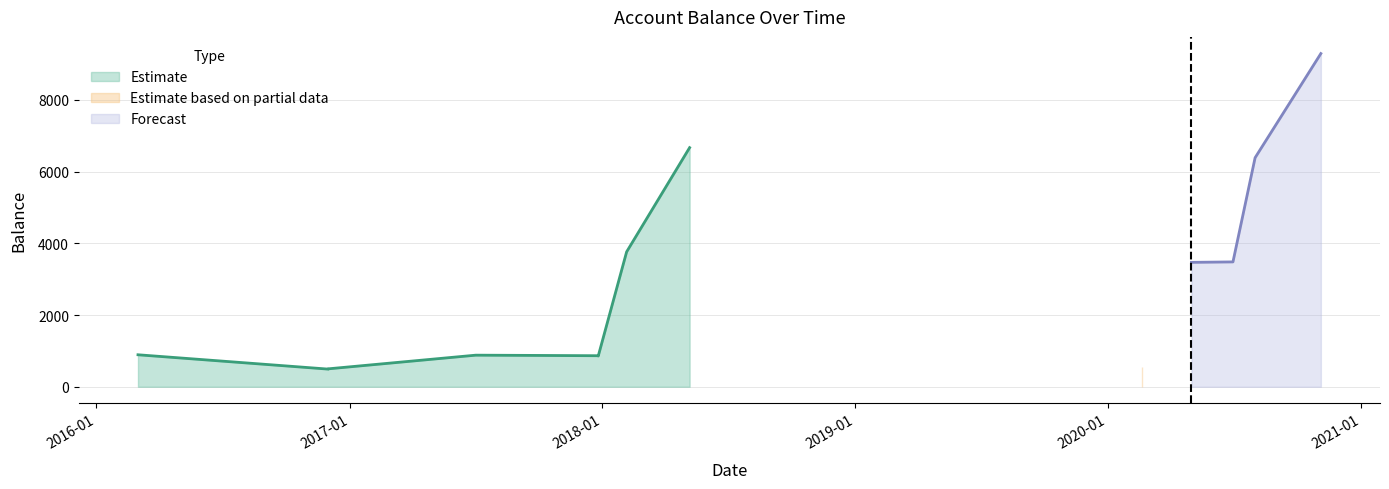

What is the maximum value shown in the chart?

9291.5